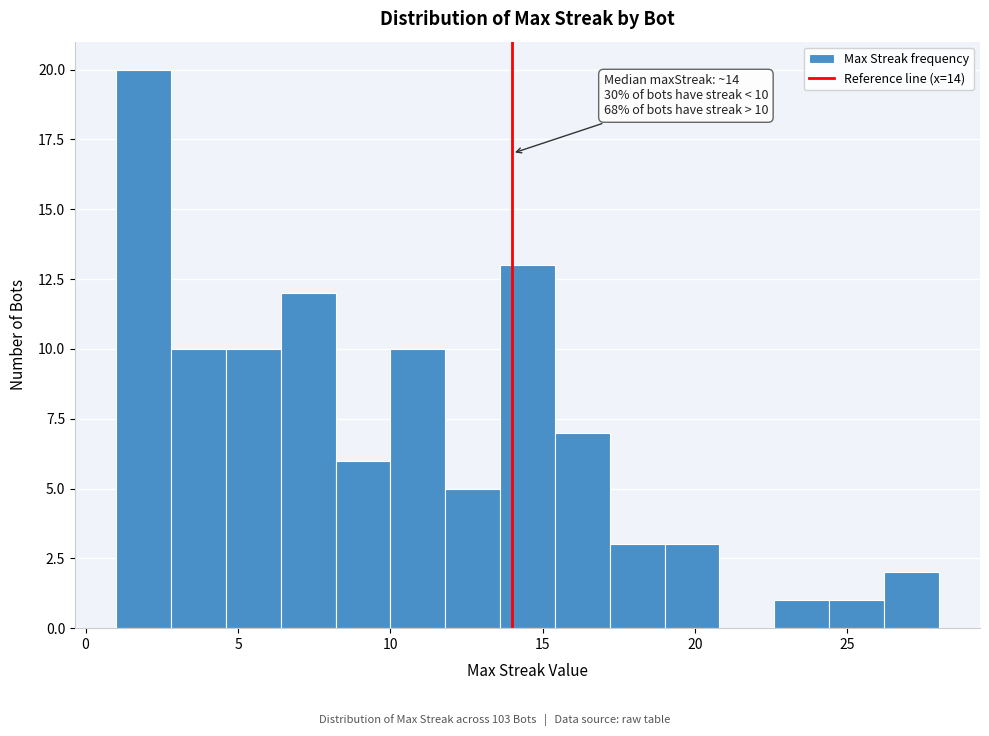

Around what value on the x-axis is the tallest bar? Give the approximate position of its centre, as read against the axis.

2.0